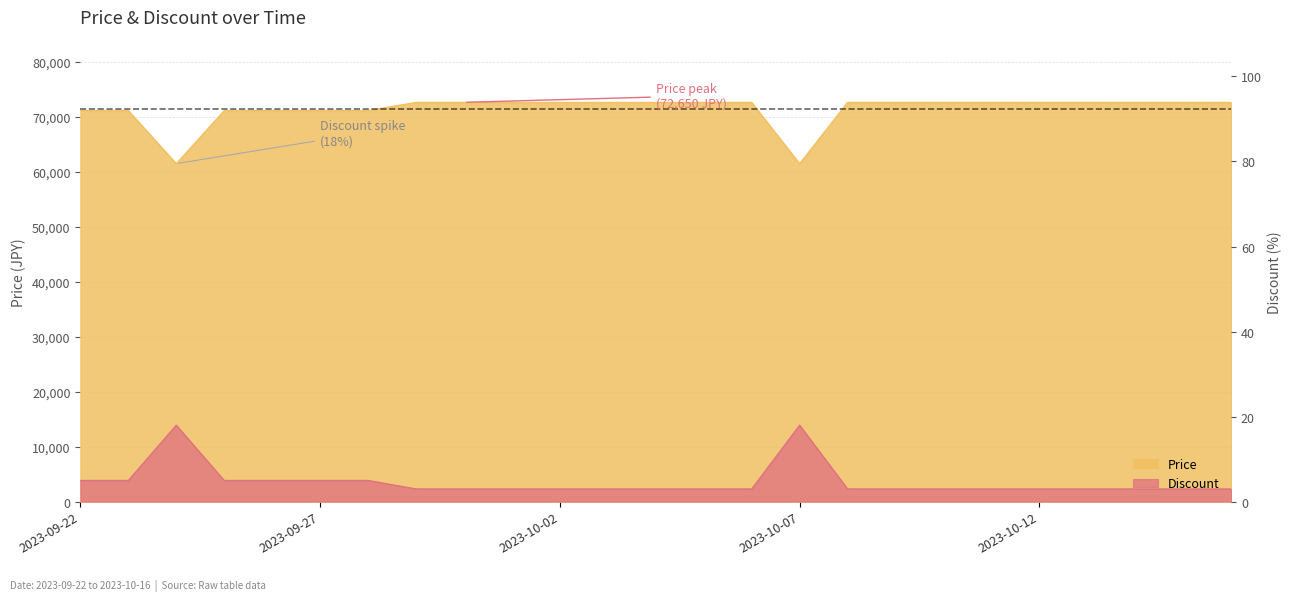

Rank the series at 2023-10-11 from lowest to highest value.

Discount, Price